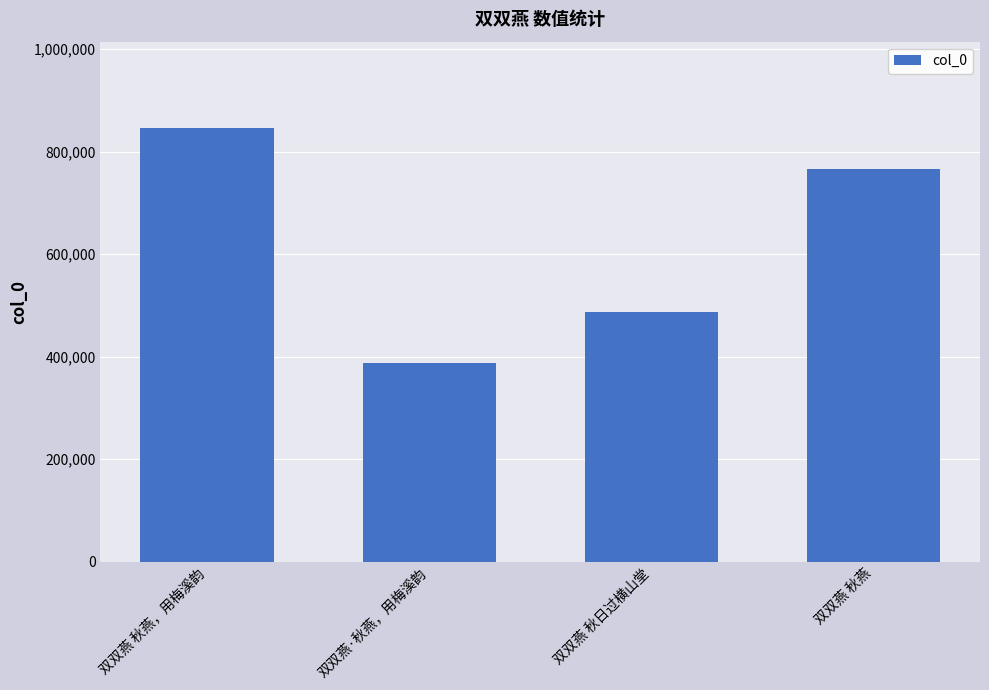

What is the value of the 2nd bar from the left?

387166